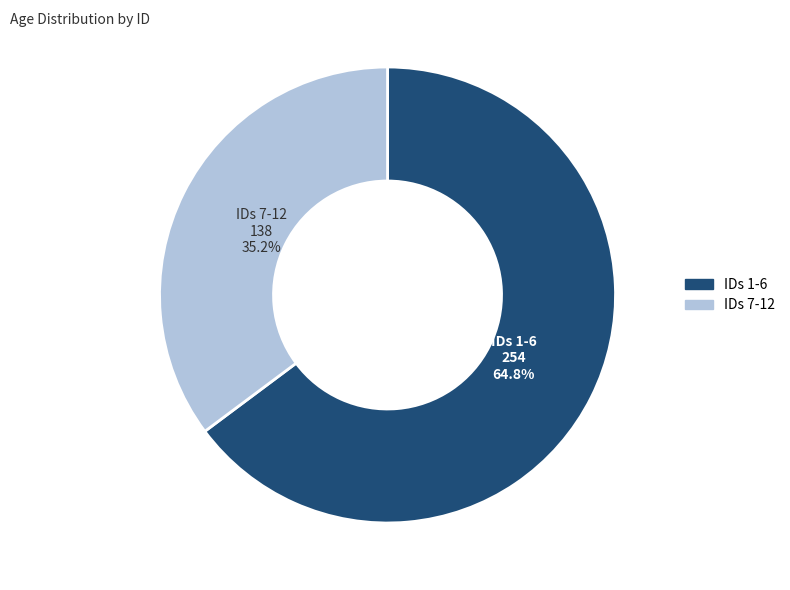

How many slices are in this pie chart?

2